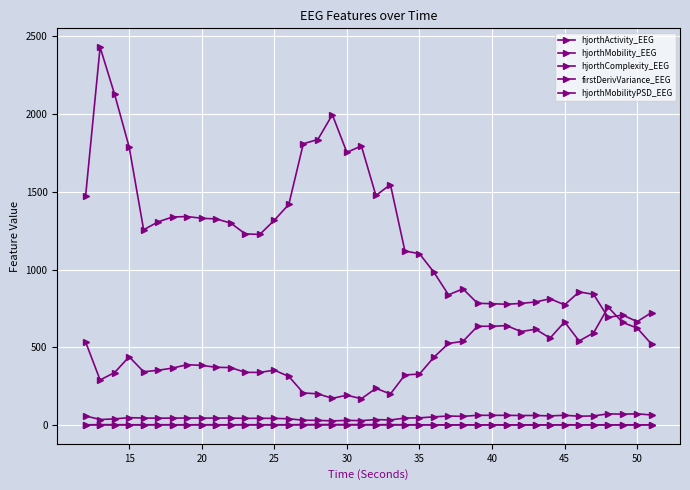

True or false: hjorthActivity_EEG has more than 2 interior local peaks.

True